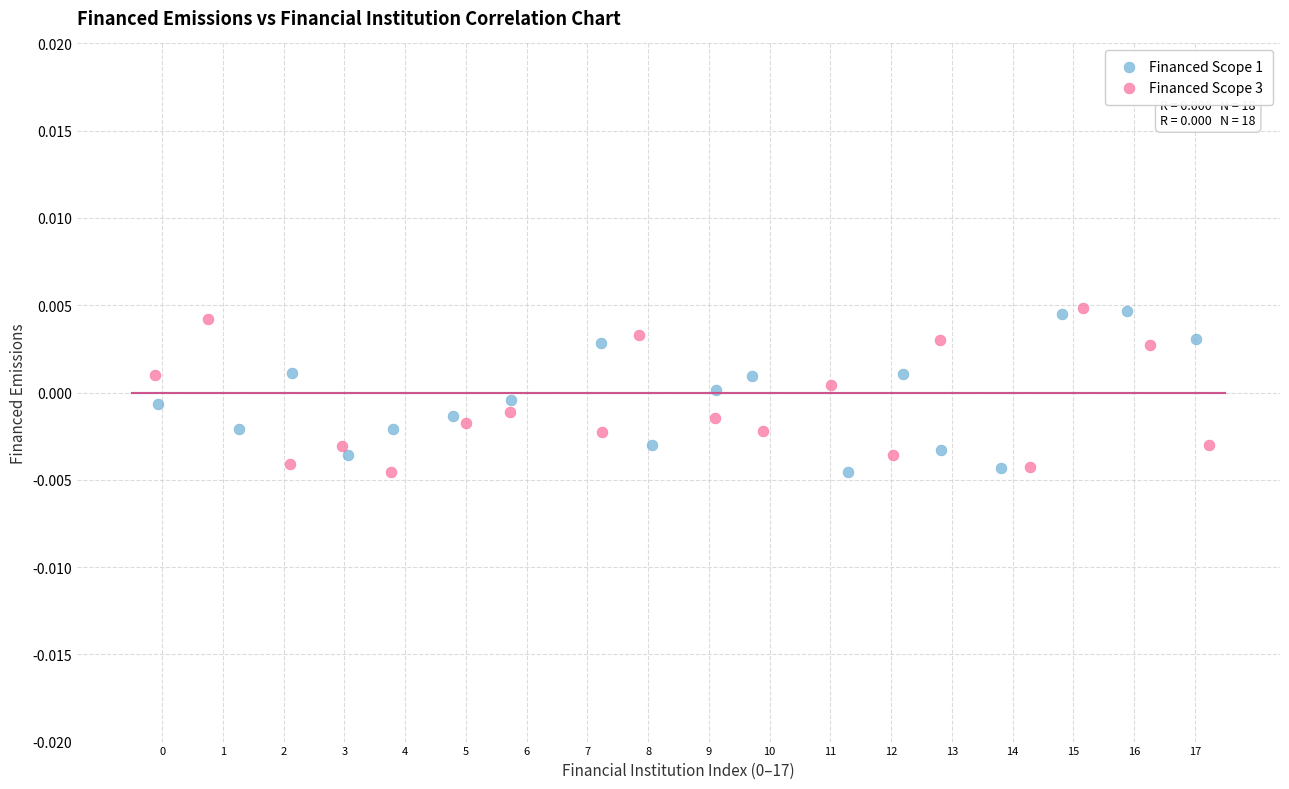

What are all the series names shown in the legend?

Financed Scope 1, Financed Scope 3